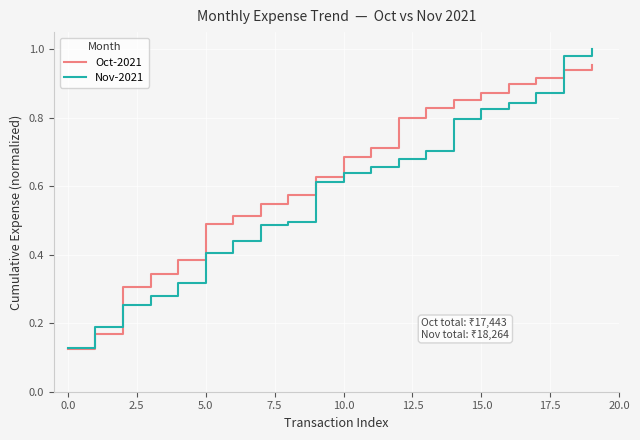

What are all the series names shown in the legend?

Oct-2021, Nov-2021